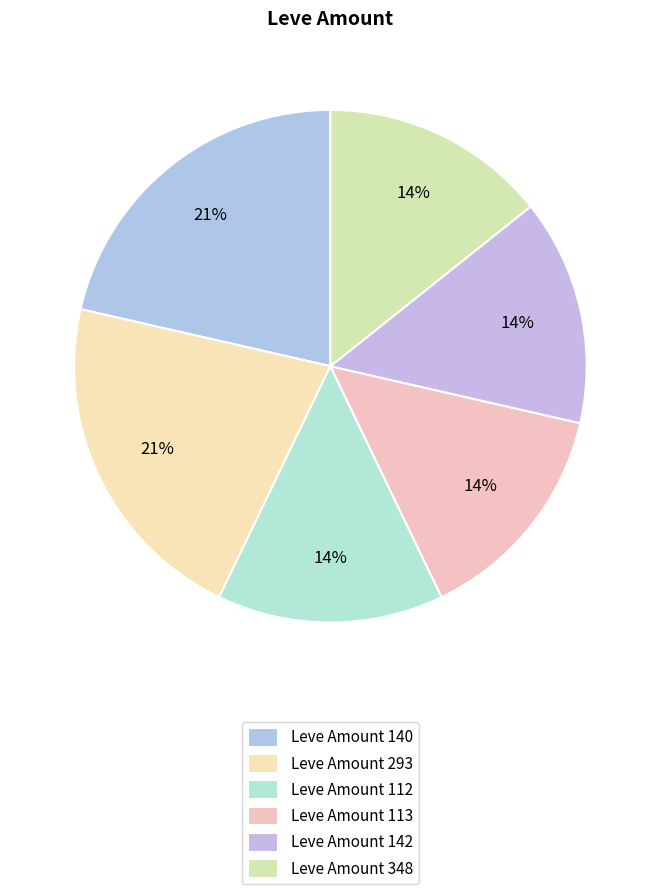

How many slices are in this pie chart?

6